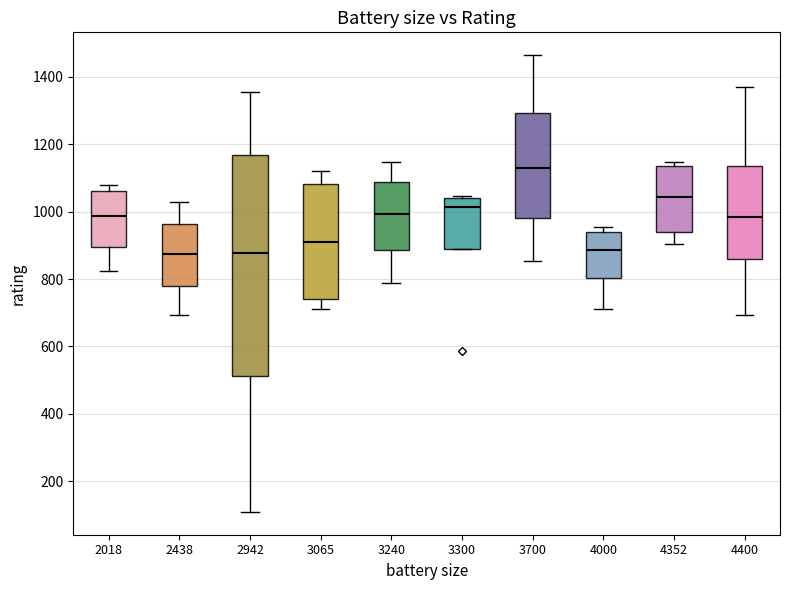

Reading left to right, transcribe this box plot: for each box, give where its median line is, the range the box spans, and where its two whiskers end, as read against the y-axis. The values are not printed on the chart, so give them approximately, as read against the axis.

2018: median 980, box 900 to 1060, whiskers 820 to 1080
2438: median 880, box 780 to 960, whiskers 700 to 1020
2942: median 880, box 520 to 1160, whiskers 100 to 1360
3065: median 920, box 740 to 1080, whiskers 720 to 1120
3240: median 1000, box 880 to 1080, whiskers 780 to 1140
3300: median 1020, box 880 to 1040, whiskers 880 to 1040
3700: median 1140, box 980 to 1300, whiskers 860 to 1460
4000: median 880, box 800 to 940, whiskers 720 to 960
4352: median 1040, box 940 to 1140, whiskers 900 to 1140 (just above the box's upper edge)
4400: median 980, box 860 to 1140, whiskers 700 to 1360